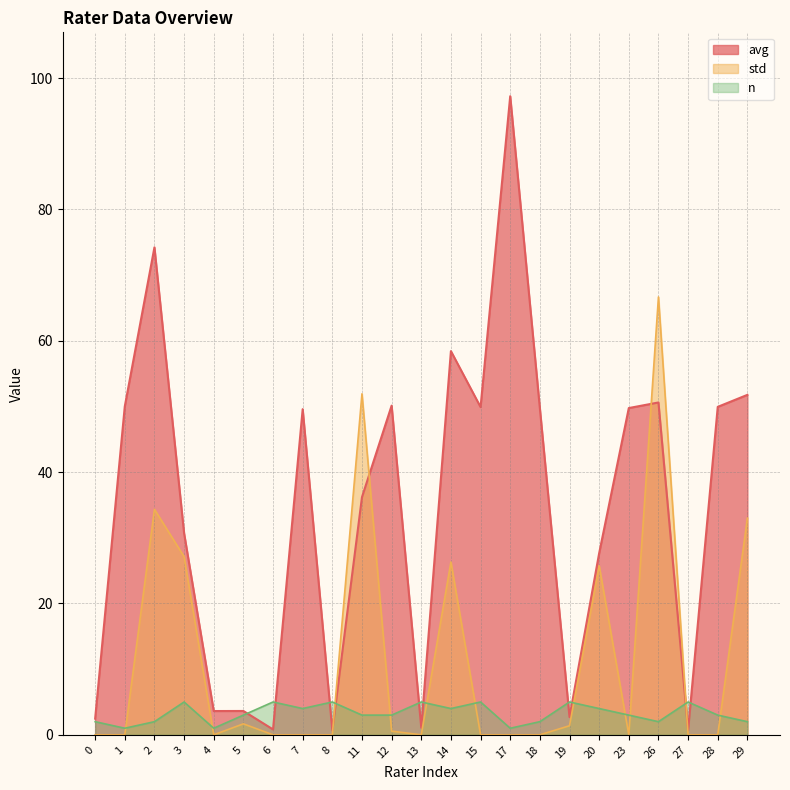

Rank the series by their average value, from highest to lowest.

avg, std, n